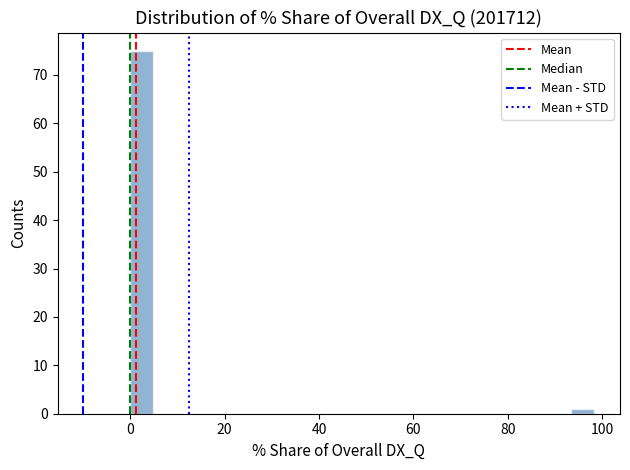

Read against the x-axis, roughly where is the centre of the tallest bar?

2